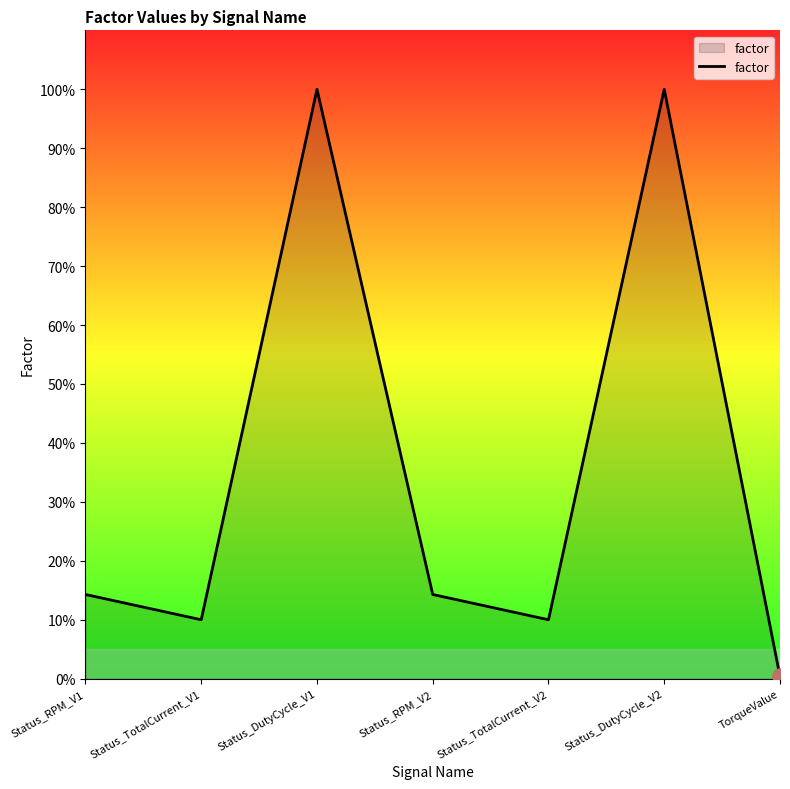

Between Status_DutyCycle_V1 and Status_DutyCycle_V2, which is larger?

Status_DutyCycle_V1